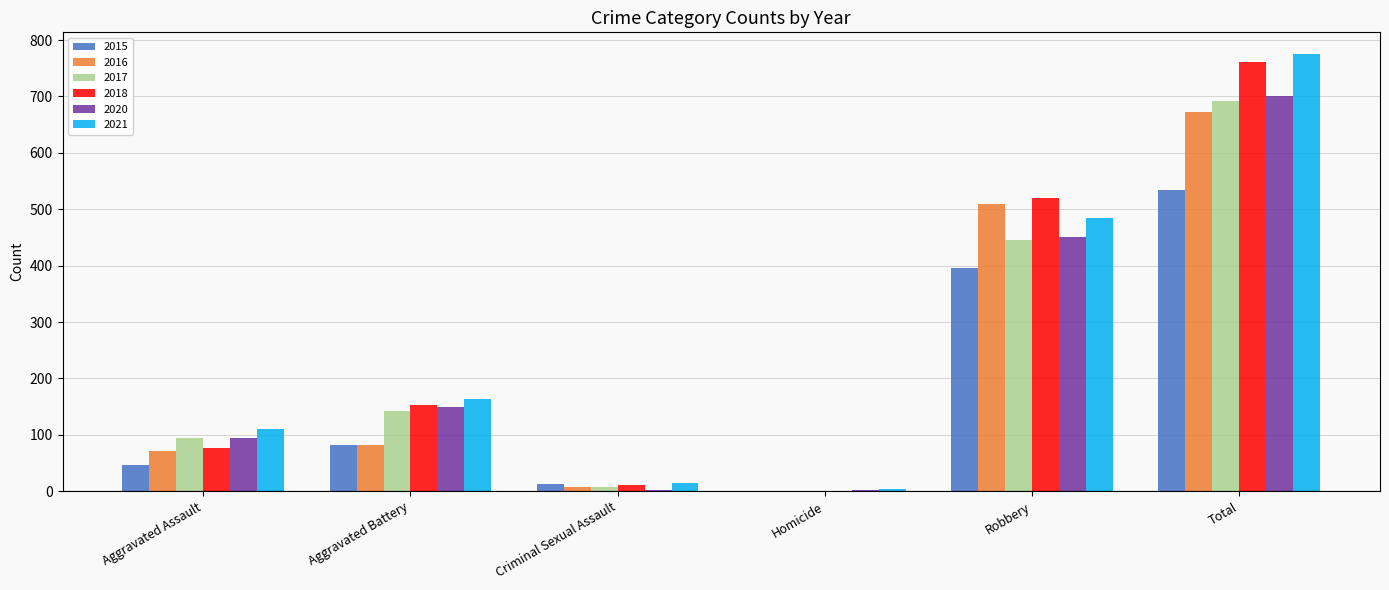

What is the sum of all 2017 values?

1384